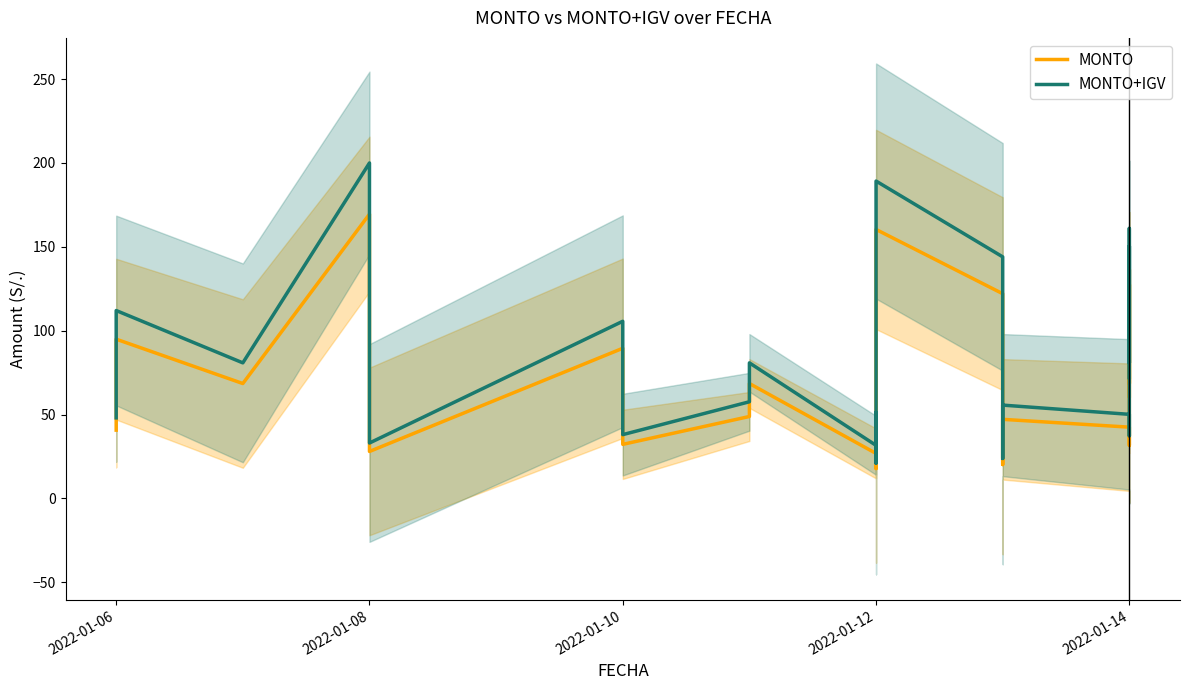

What is the difference between the maximum and second lowest values in the MONTO+IGV series?

176.2